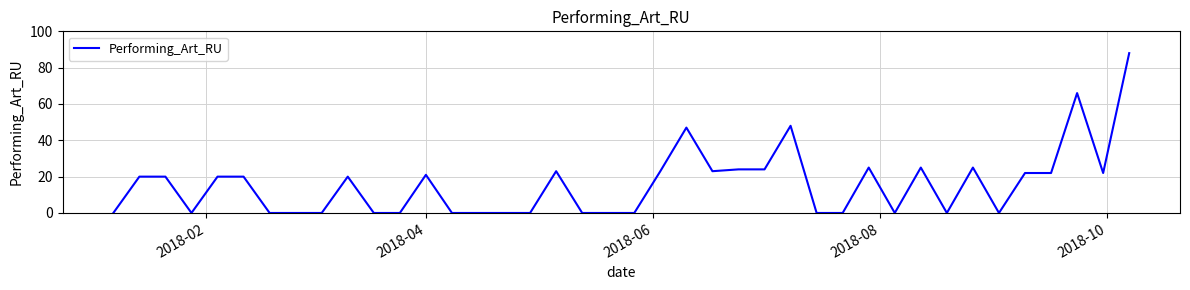

Reading left to right, what are all the values shown in this chart?

0	20	20	0	20	20	0	0	0	20	0	0	21	0	0	0	0	23	0	0	0	23	47	23	24	24	48	0	0	25	0	25	0	25	0	22	22	66	22	88